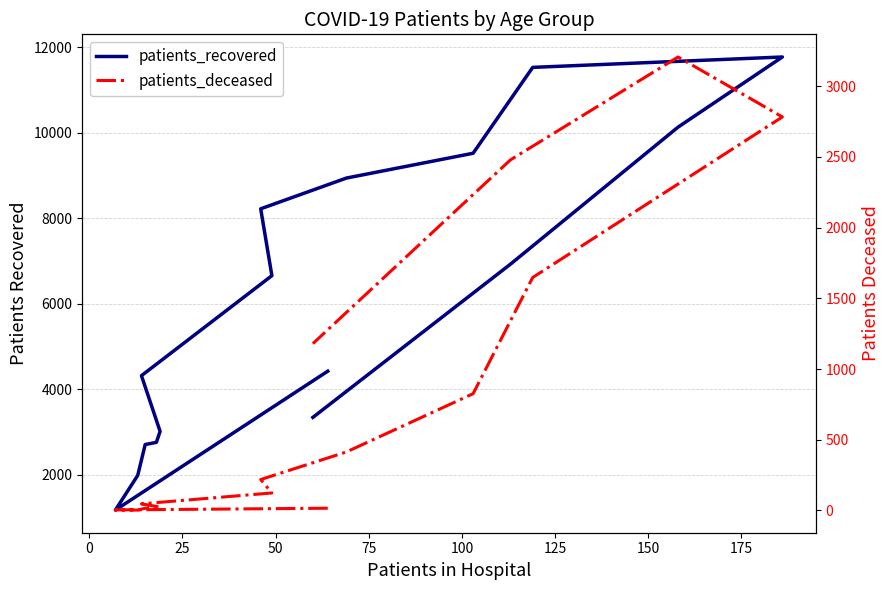

What is the sum of all patients_recovered values?

97401